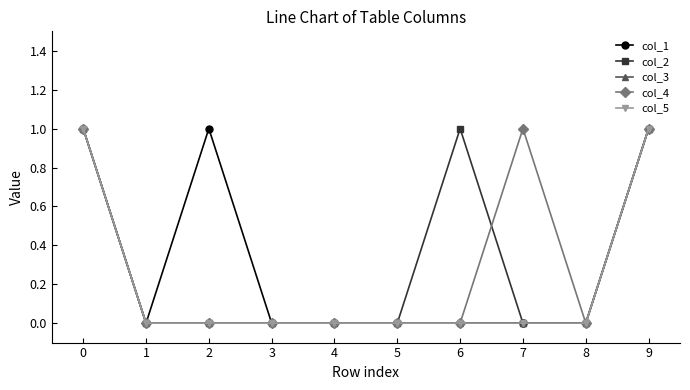

True or false: col_5 has a value of 1 at 3.

False